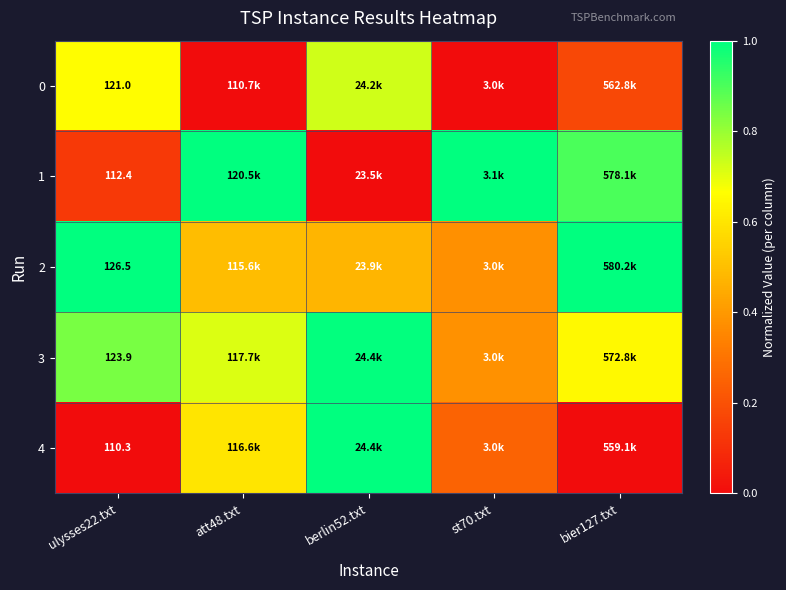

What is the average value of the 0 series?

0.3